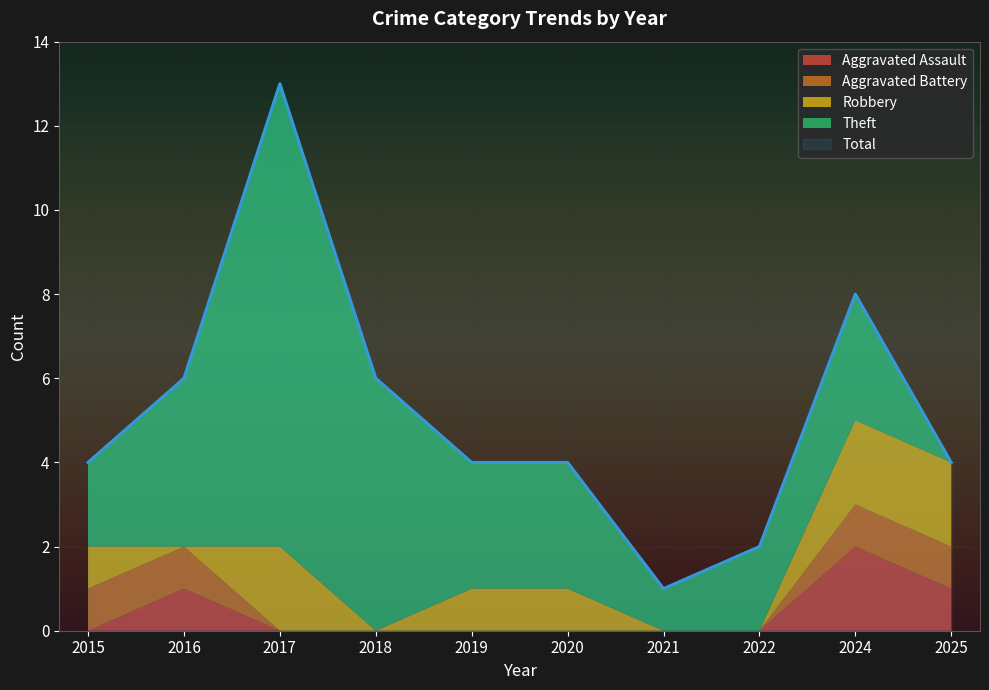

Reading right to left, what are all the values shown in this chart?

Aggravated Assault: 2025=1	2024=2	2022=0	2021=0	2020=0	2019=0	2018=0	2017=0	2016=1	2015=0
Aggravated Battery: 2025=1	2024=1	2022=0	2021=0	2020=0	2019=0	2018=0	2017=0	2016=1	2015=1
Robbery: 2025=2	2024=2	2022=0	2021=0	2020=1	2019=1	2018=0	2017=2	2016=0	2015=1
Theft: 2025=0	2024=3	2022=2	2021=1	2020=3	2019=3	2018=6	2017=11	2016=4	2015=2
Total: 2025=4	2024=8	2022=2	2021=1	2020=4	2019=4	2018=6	2017=13	2016=6	2015=4